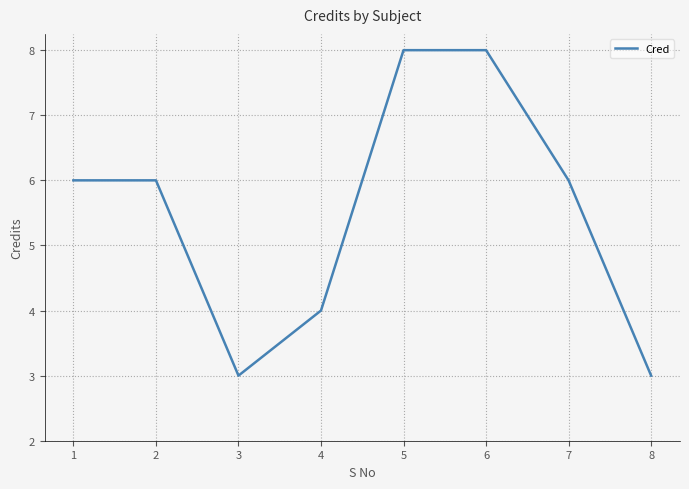

What is the sum of all values?

44